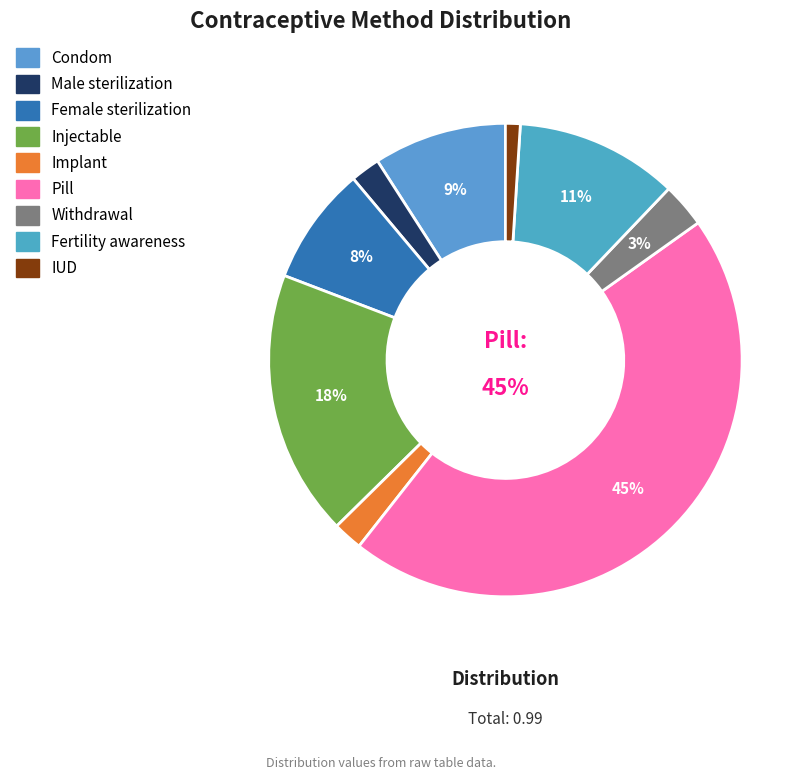

Is it true that IUD is 11% of the pie?

False